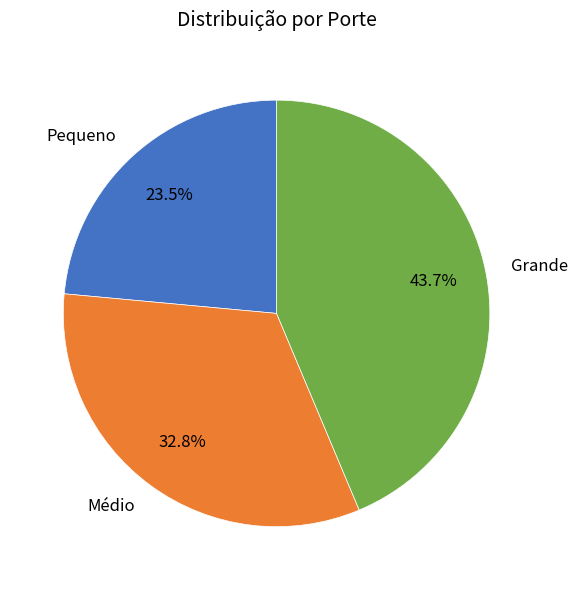

Is it true that Grande is 38% of the pie?

False